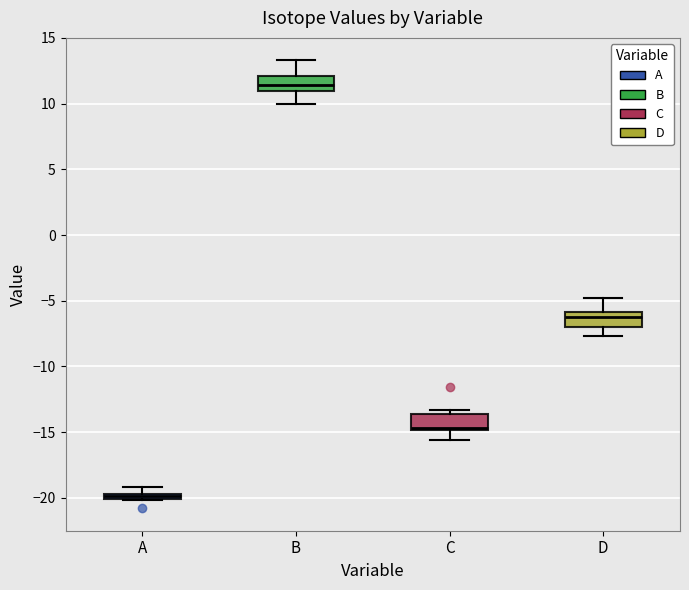

Which box's median line is the lowest?

A